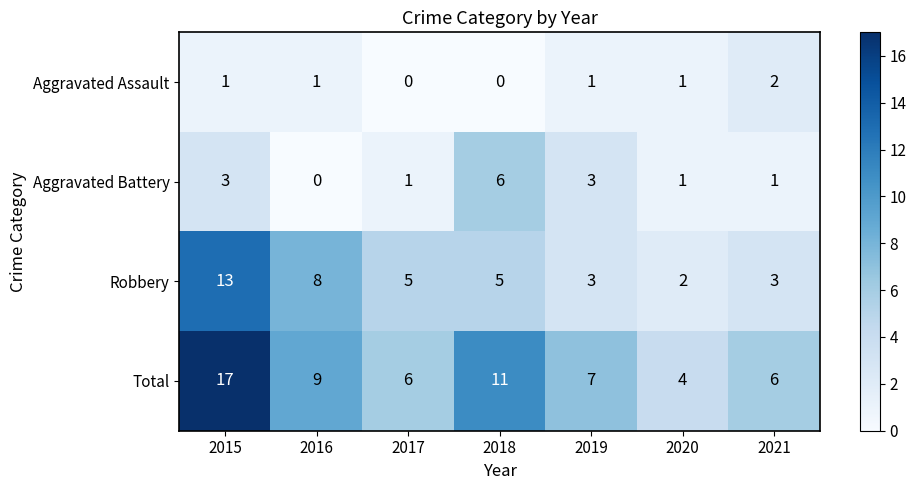

Reading left to right, transcribe all the data shown in this chart.

Aggravated Assault: 2015=1	2016=1	2017=0	2018=0	2019=1	2020=1	2021=2
Aggravated Battery: 2015=3	2016=0	2017=1	2018=6	2019=3	2020=1	2021=1
Robbery: 2015=13	2016=8	2017=5	2018=5	2019=3	2020=2	2021=3
Total: 2015=17	2016=9	2017=6	2018=11	2019=7	2020=4	2021=6